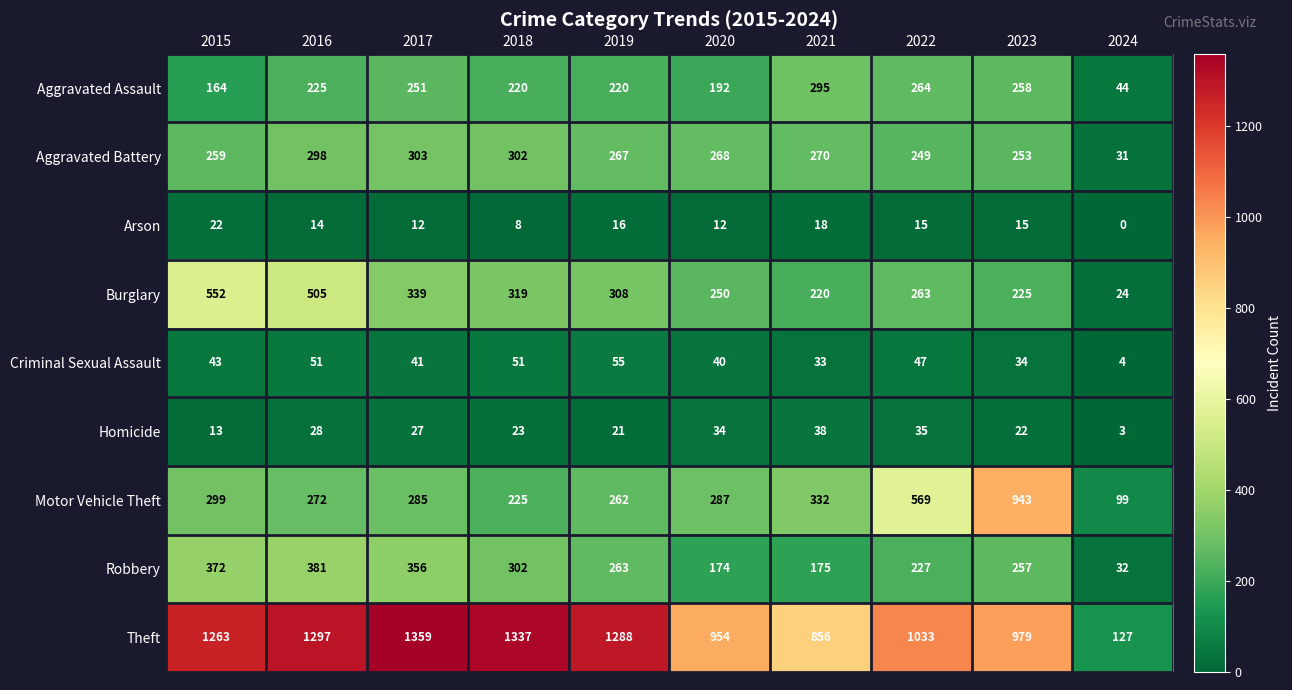

What is the sum of the Criminal Sexual Assault values at 2023 and 2017?

75